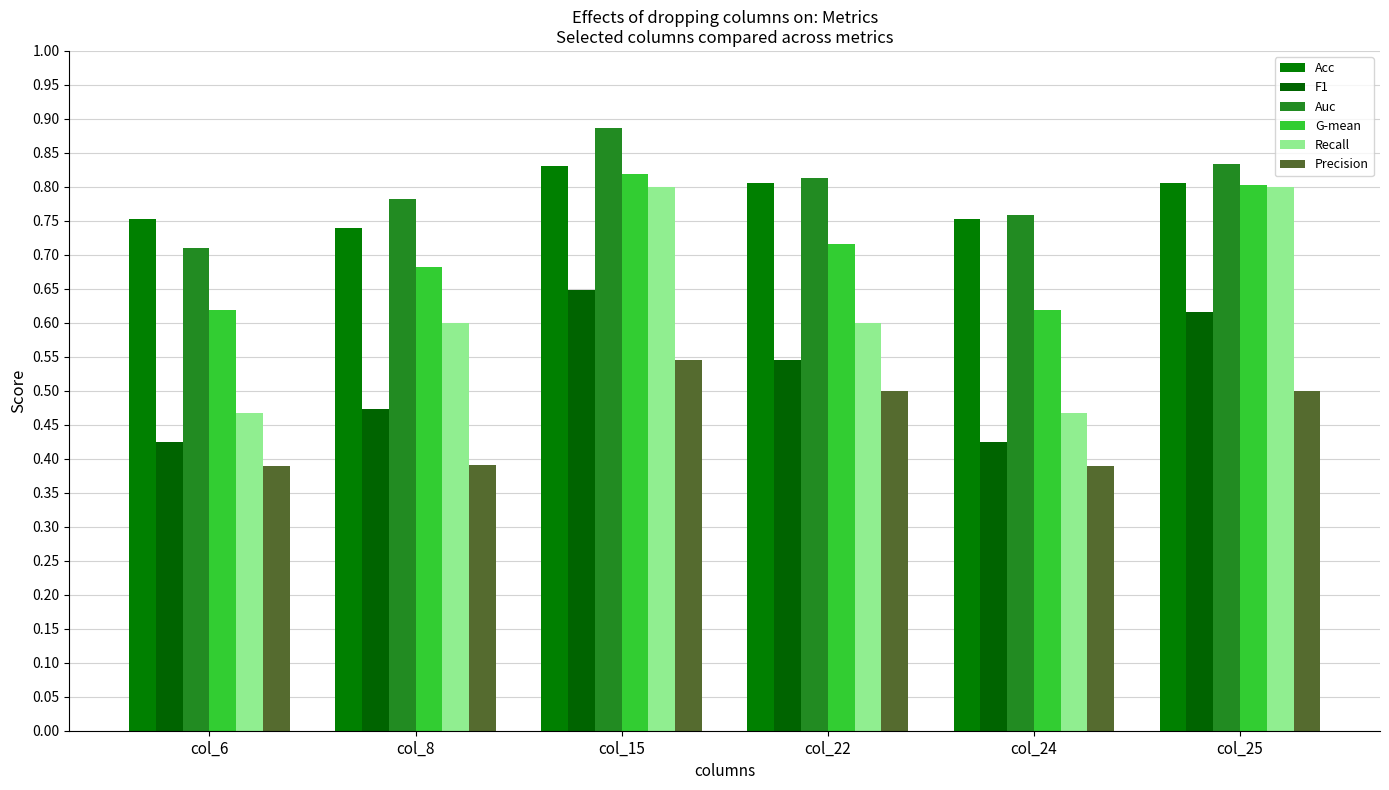

How many Acc values are between 0 and 1?

6